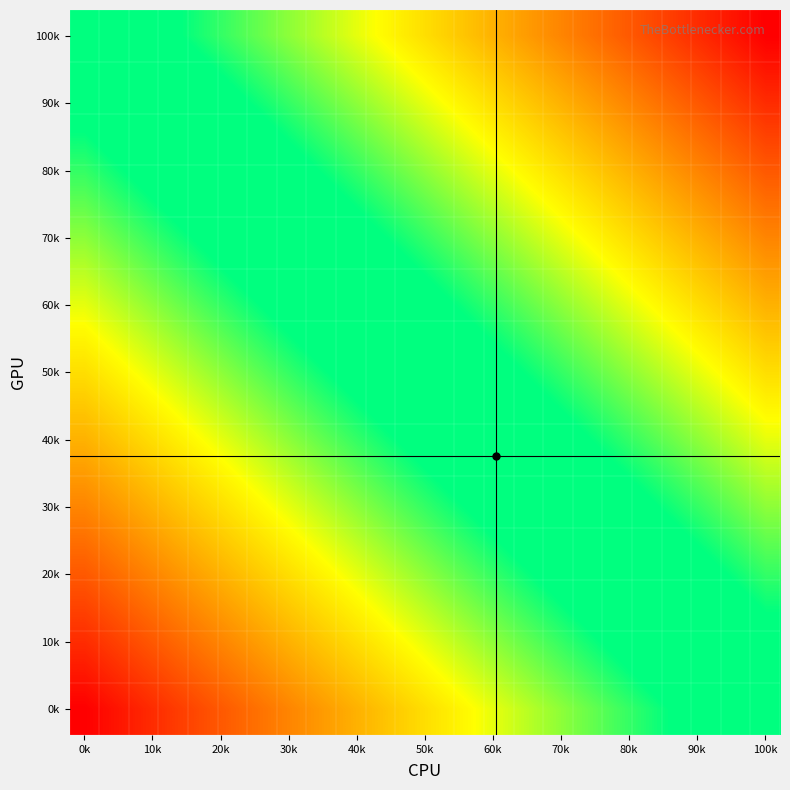

How many categories are shown in the chart?

24